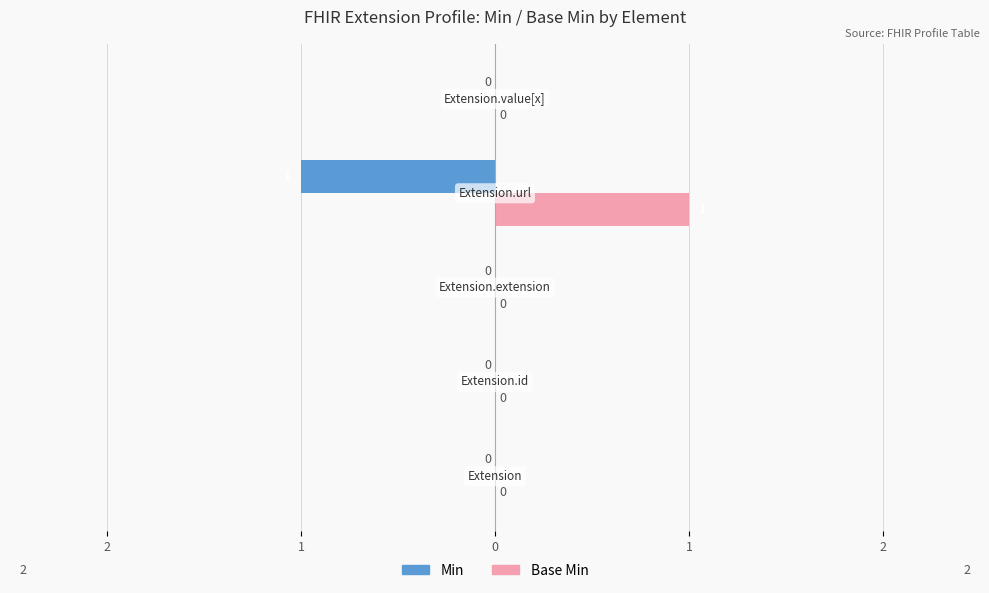

Rank the series by their maximum value, from highest to lowest.

Base Min, Min